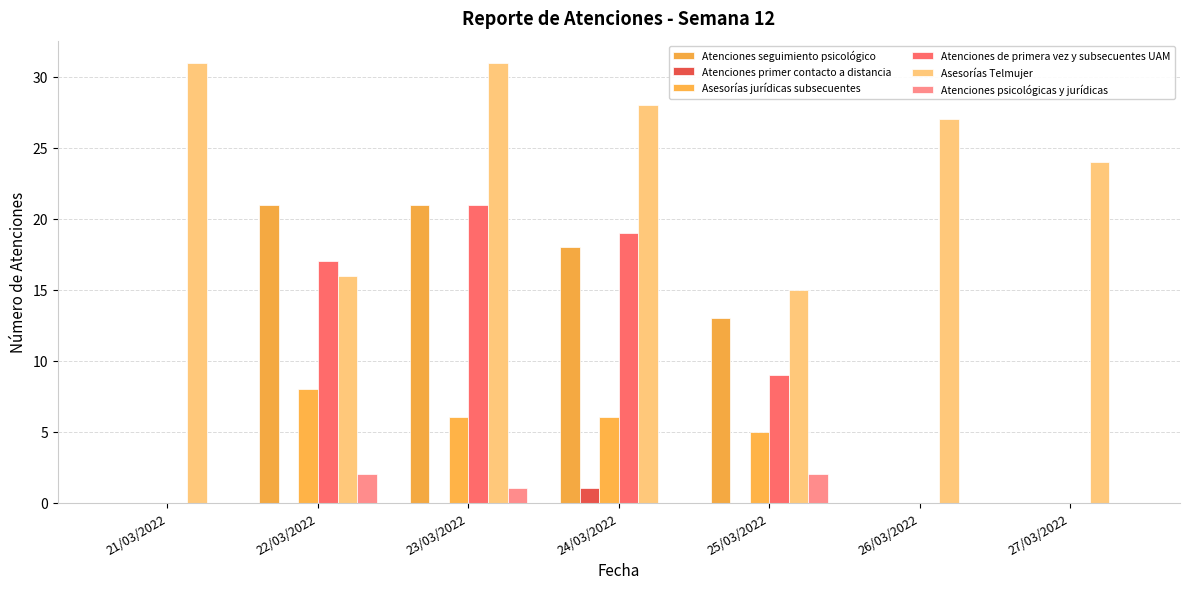

Reading left to right, list all the values displayed in this chart.

Atenciones seguimiento psicológico: 21/03/2022=0	22/03/2022=21	23/03/2022=21	24/03/2022=18	25/03/2022=13	26/03/2022=0	27/03/2022=0
Atenciones primer contacto a distancia: 21/03/2022=0	22/03/2022=0	23/03/2022=0	24/03/2022=1	25/03/2022=0	26/03/2022=0	27/03/2022=0
Asesorías jurídicas subsecuentes: 21/03/2022=0	22/03/2022=8	23/03/2022=6	24/03/2022=6	25/03/2022=5	26/03/2022=0	27/03/2022=0
Atenciones de primera vez y subsecuentes UAM: 21/03/2022=0	22/03/2022=17	23/03/2022=21	24/03/2022=19	25/03/2022=9	26/03/2022=0	27/03/2022=0
Asesorías Telmujer: 21/03/2022=31	22/03/2022=16	23/03/2022=31	24/03/2022=28	25/03/2022=15	26/03/2022=27	27/03/2022=24
Atenciones psicológicas y jurídicas: 21/03/2022=0	22/03/2022=2	23/03/2022=1	24/03/2022=0	25/03/2022=2	26/03/2022=0	27/03/2022=0